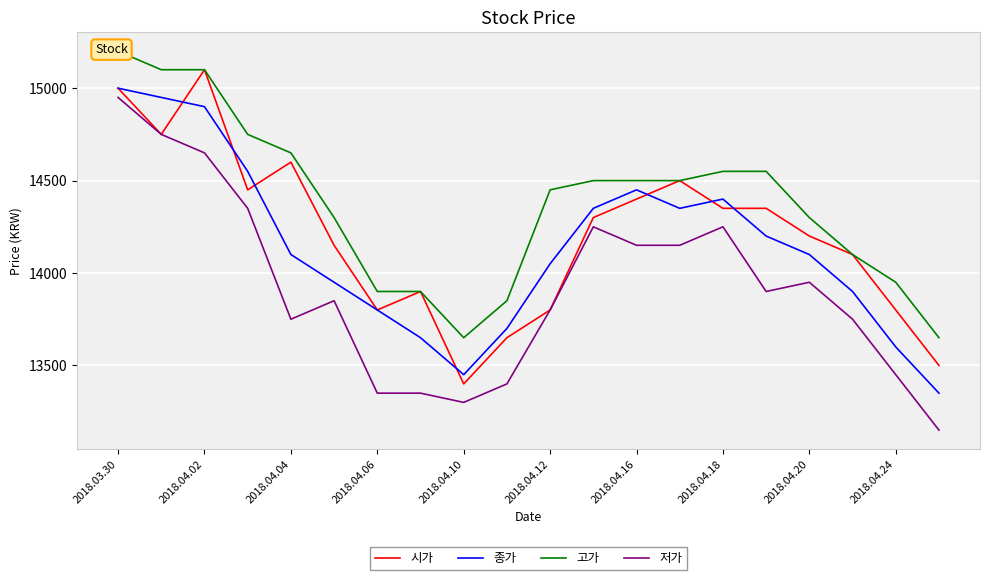

How many series are shown in this chart?

4